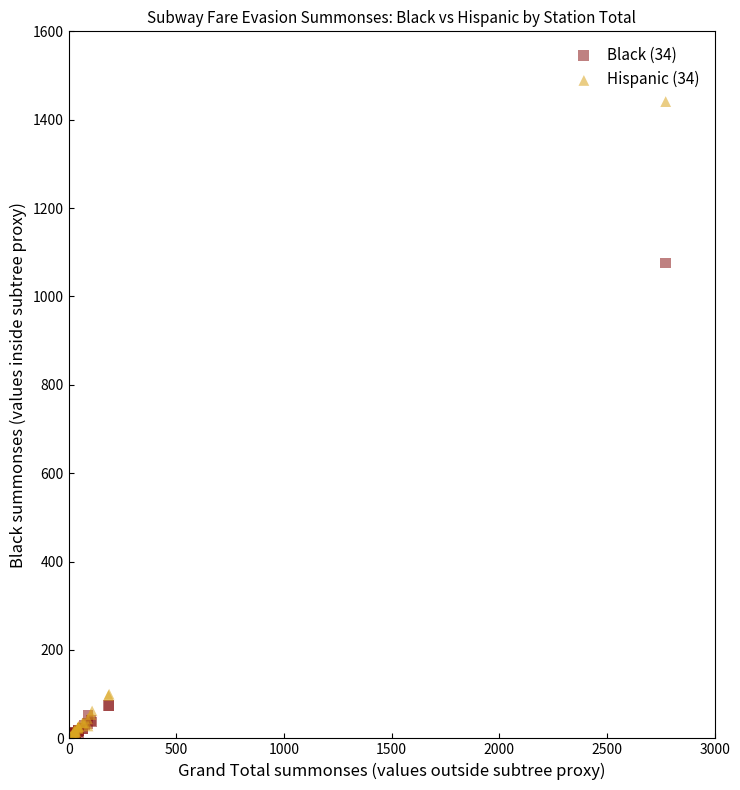

Across all series, what Y value is closest to 720?

1076